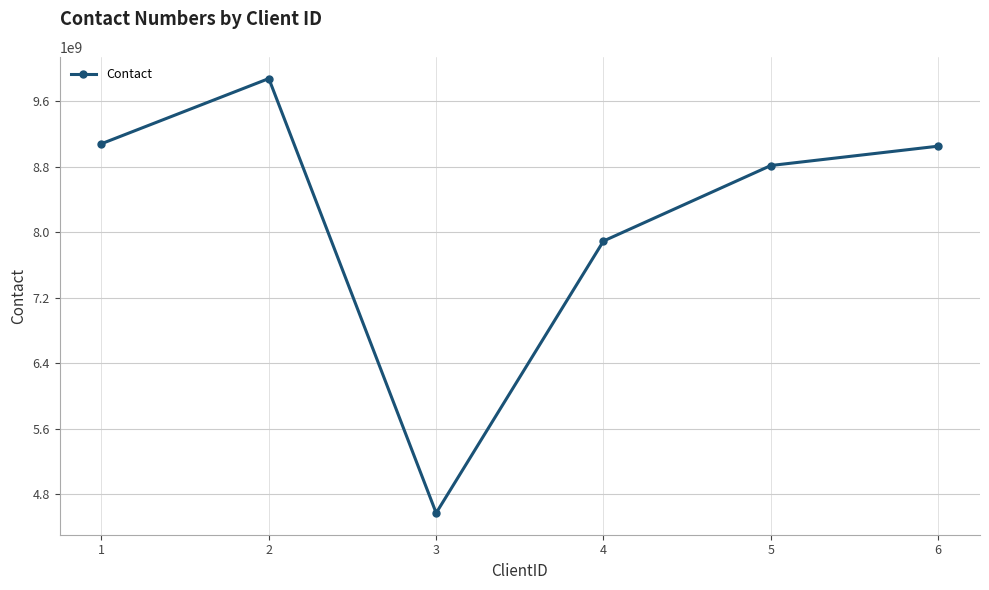

Which label corresponds to the largest value in the chart?

2